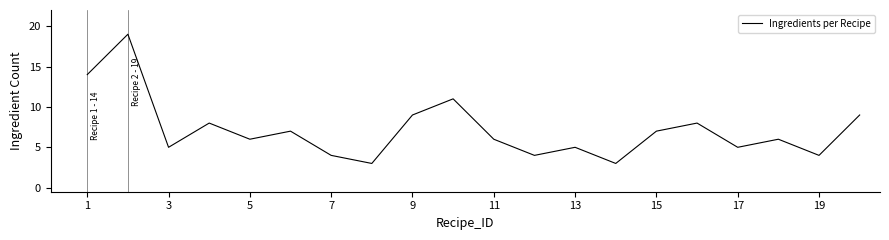

What is the difference between the maximum and second lowest values?

16